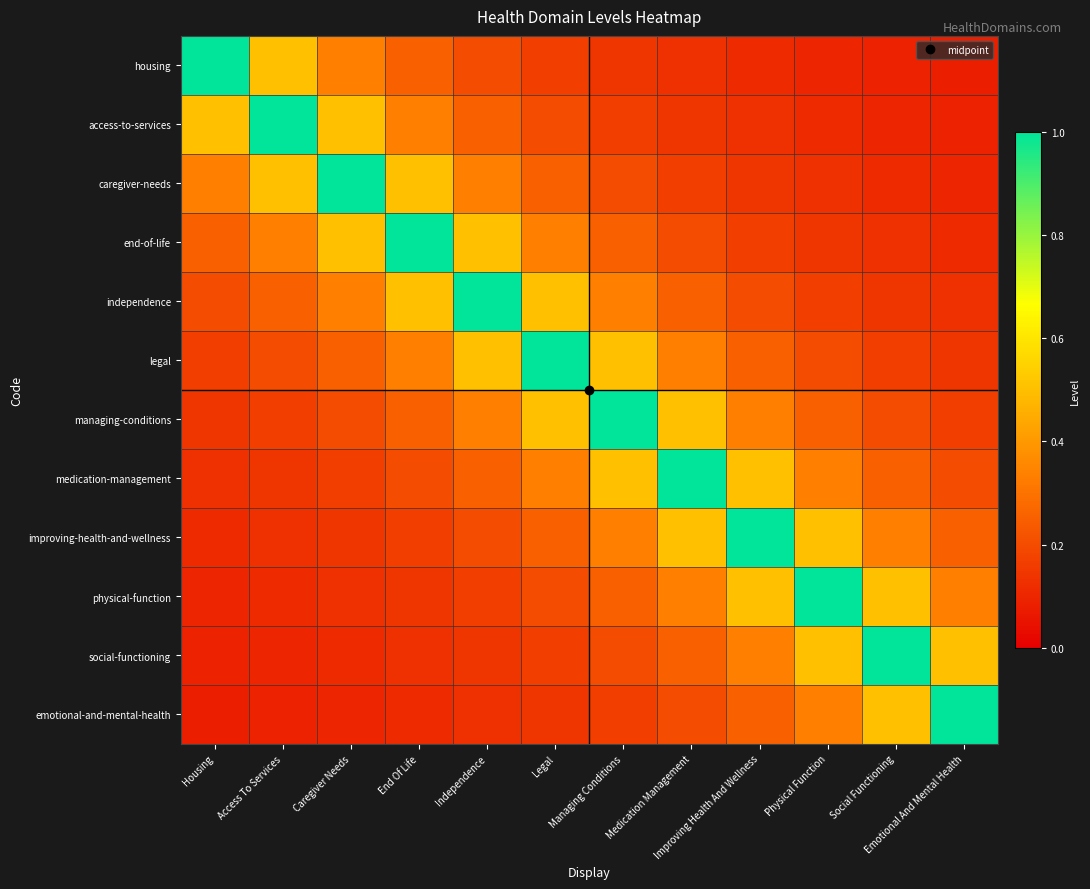

Reading left to right, list all the values displayed in this chart.

housing: Housing=1.0	Access To Services=0.5	Caregiver Needs=0.3	End Of Life=0.2	Independence=0.2	Legal=0.2	Managing Conditions=0.1	Medication Management=0.1	Improving Health And Wellness=0.1	Physical Function=0.1	Social Functioning=0.1	Emotional And Mental Health=0.1
access-to-services: Housing=0.5	Access To Services=1.0	Caregiver Needs=0.5	End Of Life=0.3	Independence=0.2	Legal=0.2	Managing Conditions=0.2	Medication Management=0.1	Improving Health And Wellness=0.1	Physical Function=0.1	Social Functioning=0.1	Emotional And Mental Health=0.1
caregiver-needs: Housing=0.3	Access To Services=0.5	Caregiver Needs=1.0	End Of Life=0.5	Independence=0.3	Legal=0.2	Managing Conditions=0.2	Medication Management=0.2	Improving Health And Wellness=0.1	Physical Function=0.1	Social Functioning=0.1	Emotional And Mental Health=0.1
end-of-life: Housing=0.2	Access To Services=0.3	Caregiver Needs=0.5	End Of Life=1.0	Independence=0.5	Legal=0.3	Managing Conditions=0.2	Medication Management=0.2	Improving Health And Wellness=0.2	Physical Function=0.1	Social Functioning=0.1	Emotional And Mental Health=0.1
independence: Housing=0.2	Access To Services=0.2	Caregiver Needs=0.3	End Of Life=0.5	Independence=1.0	Legal=0.5	Managing Conditions=0.3	Medication Management=0.2	Improving Health And Wellness=0.2	Physical Function=0.2	Social Functioning=0.1	Emotional And Mental Health=0.1
legal: Housing=0.2	Access To Services=0.2	Caregiver Needs=0.2	End Of Life=0.3	Independence=0.5	Legal=1.0	Managing Conditions=0.5	Medication Management=0.3	Improving Health And Wellness=0.2	Physical Function=0.2	Social Functioning=0.2	Emotional And Mental Health=0.1
managing-conditions: Housing=0.1	Access To Services=0.2	Caregiver Needs=0.2	End Of Life=0.2	Independence=0.3	Legal=0.5	Managing Conditions=1.0	Medication Management=0.5	Improving Health And Wellness=0.3	Physical Function=0.2	Social Functioning=0.2	Emotional And Mental Health=0.2
medication-management: Housing=0.1	Access To Services=0.1	Caregiver Needs=0.2	End Of Life=0.2	Independence=0.2	Legal=0.3	Managing Conditions=0.5	Medication Management=1.0	Improving Health And Wellness=0.5	Physical Function=0.3	Social Functioning=0.2	Emotional And Mental Health=0.2
improving-health-and-wellness: Housing=0.1	Access To Services=0.1	Caregiver Needs=0.1	End Of Life=0.2	Independence=0.2	Legal=0.2	Managing Conditions=0.3	Medication Management=0.5	Improving Health And Wellness=1.0	Physical Function=0.5	Social Functioning=0.3	Emotional And Mental Health=0.2
physical-function: Housing=0.1	Access To Services=0.1	Caregiver Needs=0.1	End Of Life=0.1	Independence=0.2	Legal=0.2	Managing Conditions=0.2	Medication Management=0.3	Improving Health And Wellness=0.5	Physical Function=1.0	Social Functioning=0.5	Emotional And Mental Health=0.3
social-functioning: Housing=0.1	Access To Services=0.1	Caregiver Needs=0.1	End Of Life=0.1	Independence=0.1	Legal=0.2	Managing Conditions=0.2	Medication Management=0.2	Improving Health And Wellness=0.3	Physical Function=0.5	Social Functioning=1.0	Emotional And Mental Health=0.5
emotional-and-mental-health: Housing=0.1	Access To Services=0.1	Caregiver Needs=0.1	End Of Life=0.1	Independence=0.1	Legal=0.1	Managing Conditions=0.2	Medication Management=0.2	Improving Health And Wellness=0.2	Physical Function=0.3	Social Functioning=0.5	Emotional And Mental Health=1.0